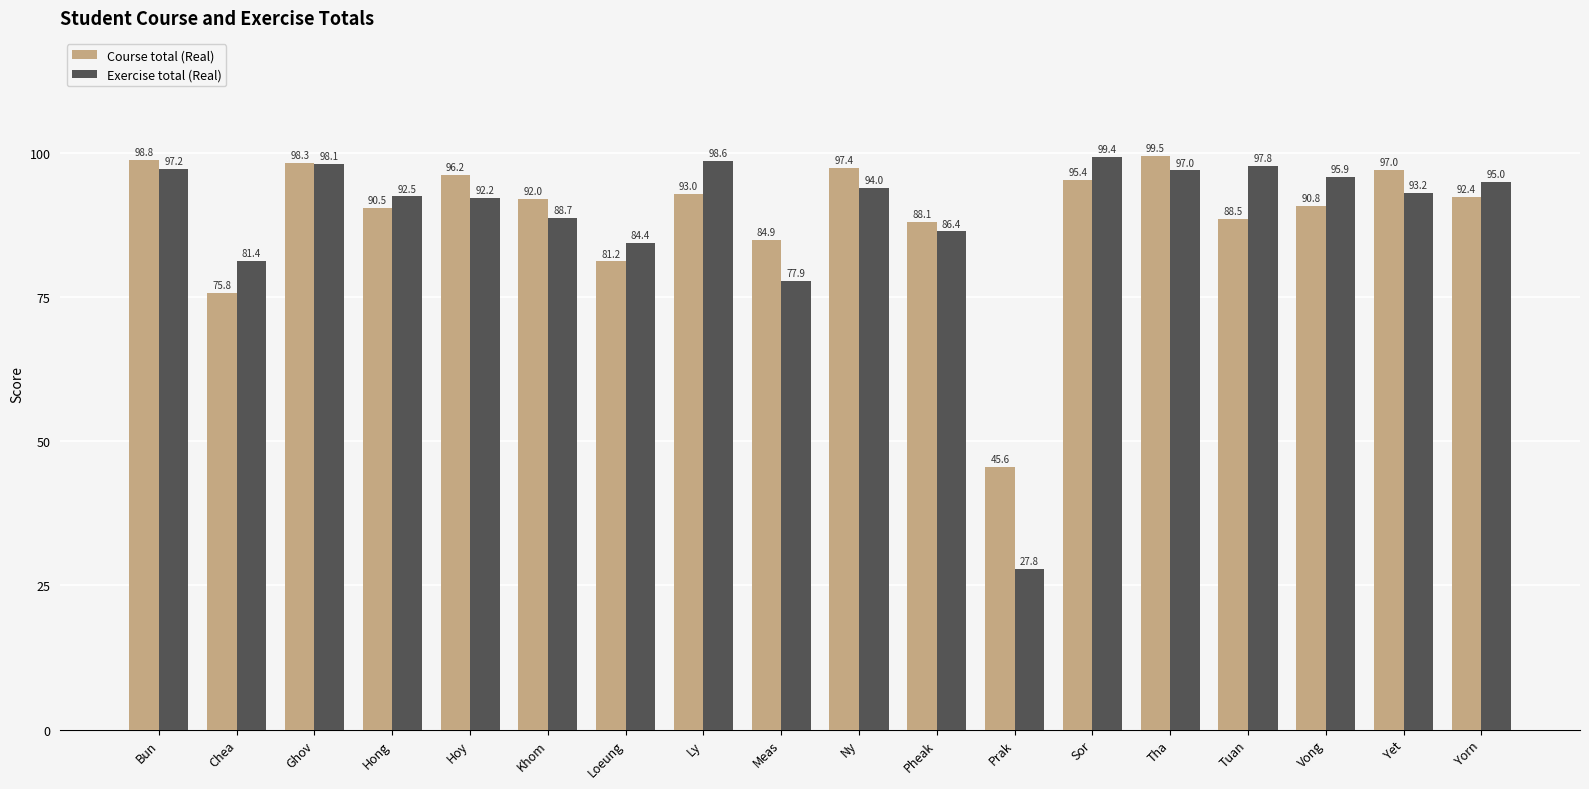

At how many categories does at least one series exceed 88?

14